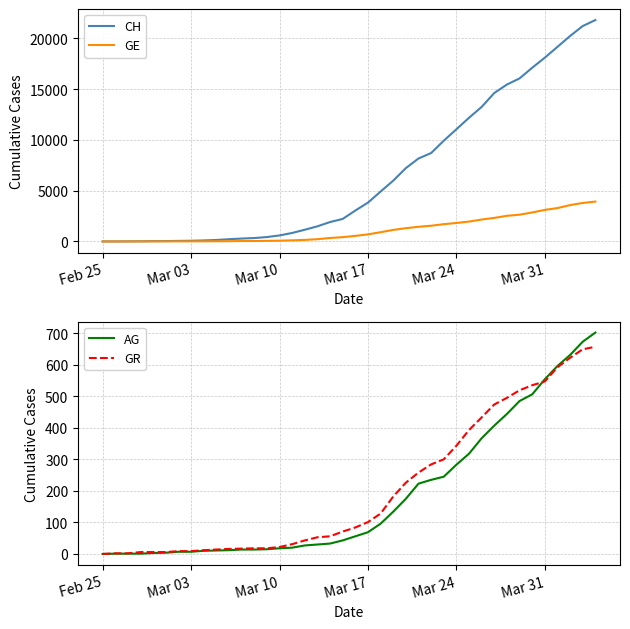

What is the highest value of the CH series?

21804